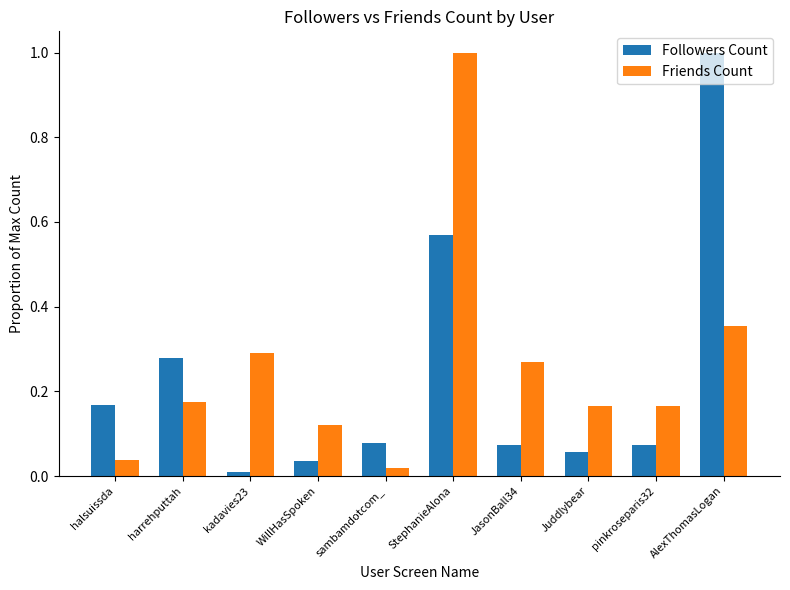

Between kadavies23 and StephanieAlona, which series saw the biggest shift?

Friends Count